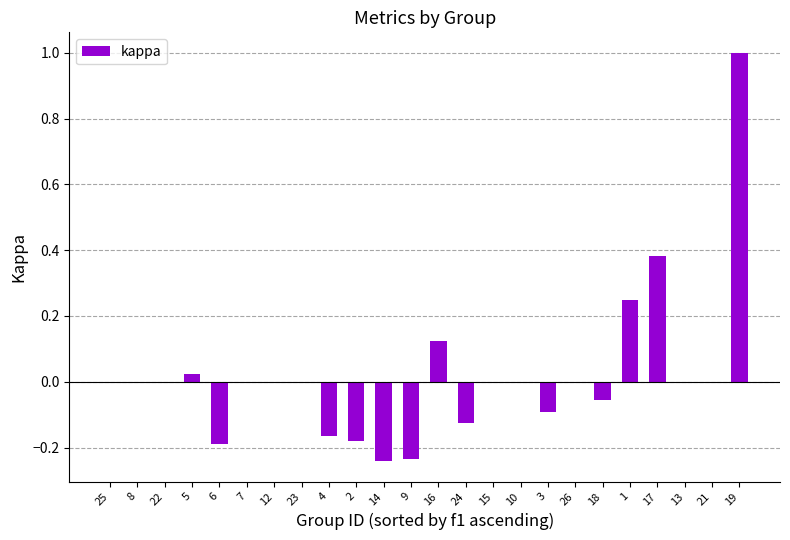

Is it true that the value at 21 is -0.4?

False